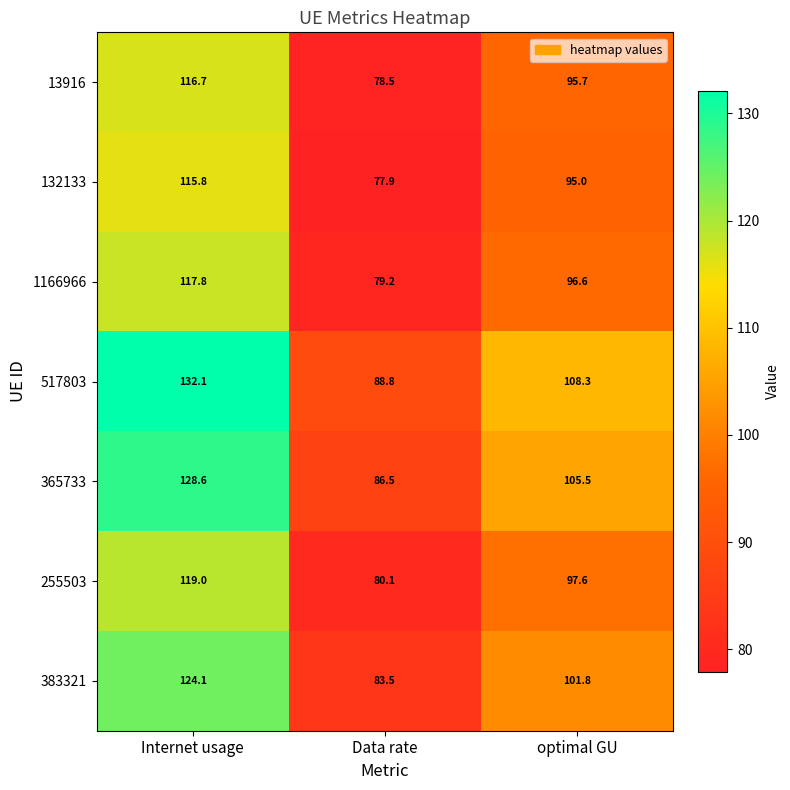

True or false: 255503 has a value of 97.6 at optimal GU.

True